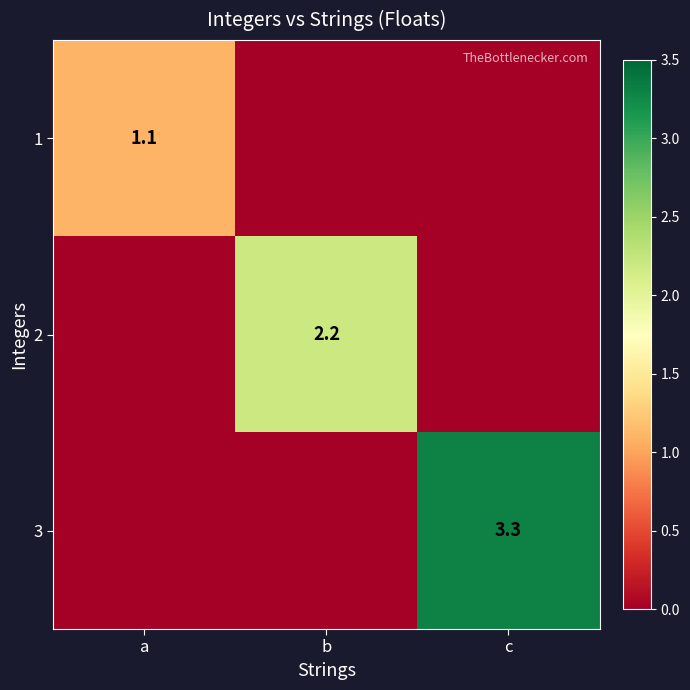

The value of 3 at c is 3.3. True or false?

True